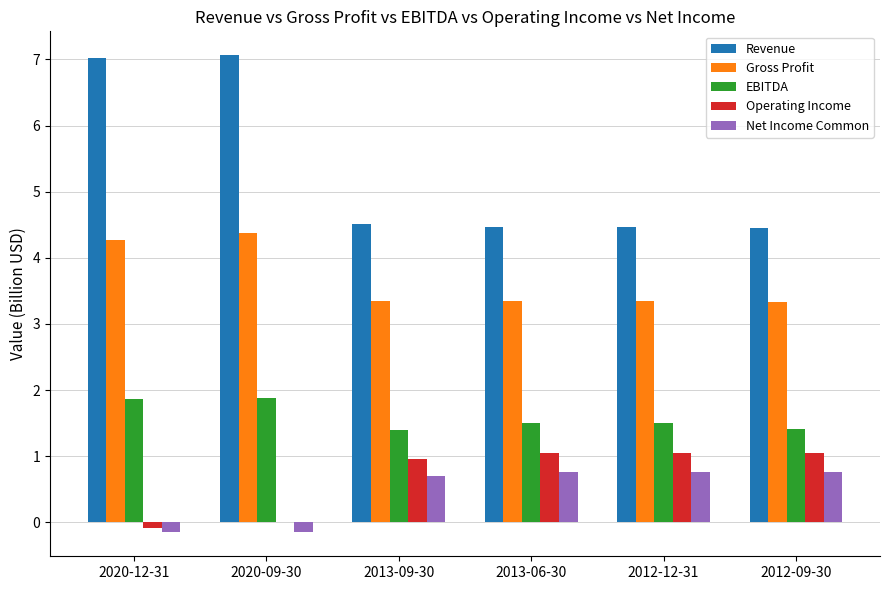

What is the sum of the Gross Profit values at 2020-12-31 and 2013-09-30?

7.6